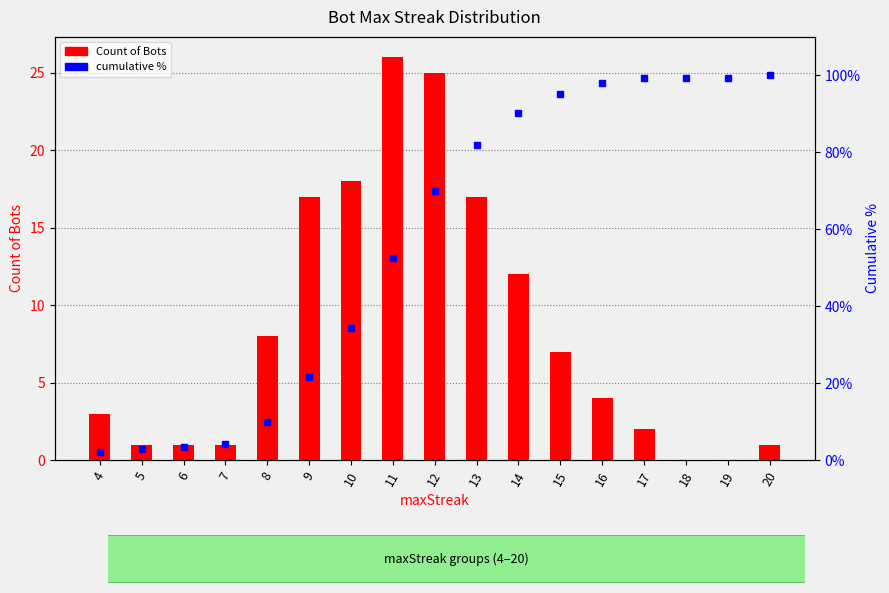

Is it true that cumulative % equals 3.1 at 4?

False